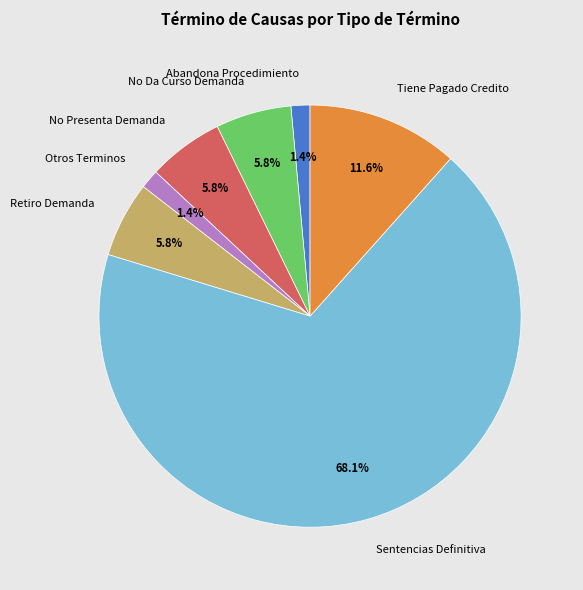

Do No Presenta Demanda and Tiene Pagado Credito together represent more than half of the pie?

No